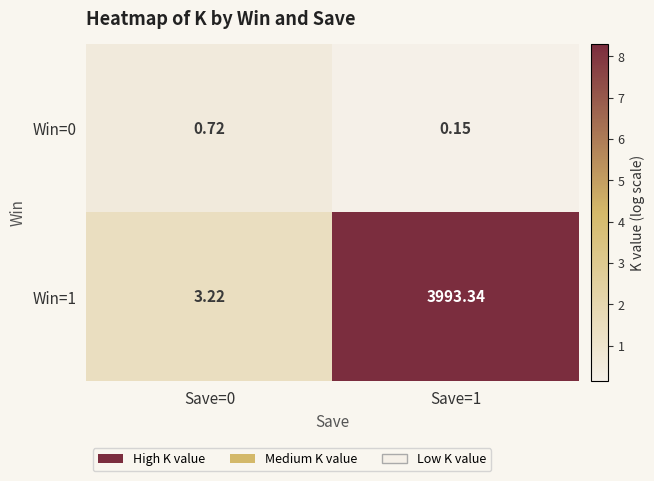

List the series in order of their overall mean, highest first.

Win=1, Win=0